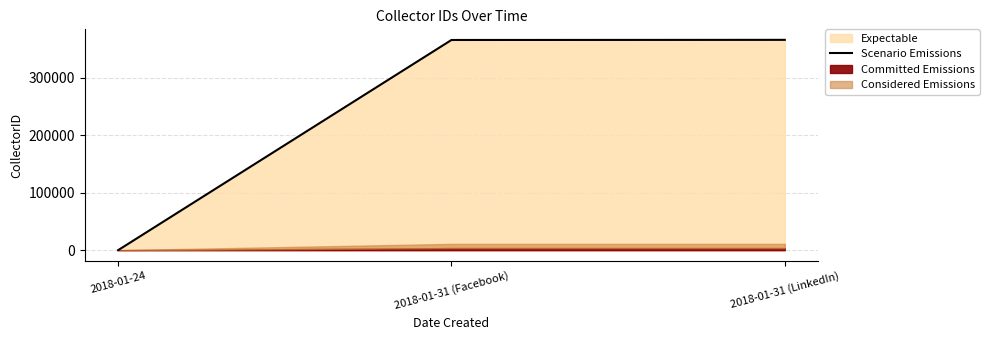

Reading left to right, extract all data points from this chart.

2018-01-24=0	2018-01-31 (Facebook)=366014	2018-01-31 (LinkedIn)=366247